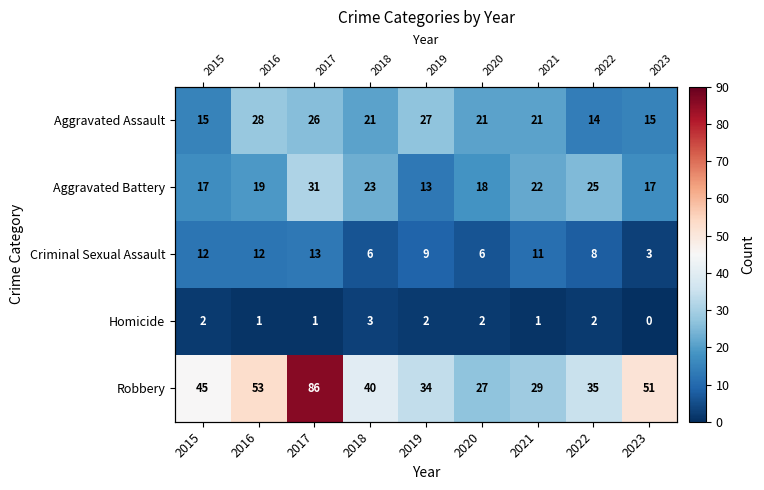

Is it true that Criminal Sexual Assault equals 10 at 2020?

False